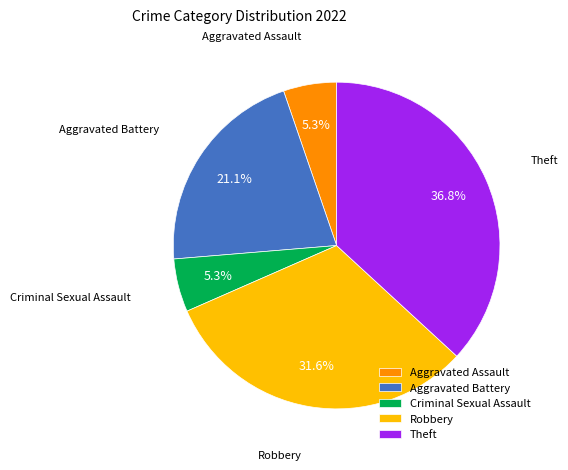

What is the largest slice in the pie chart?

Theft